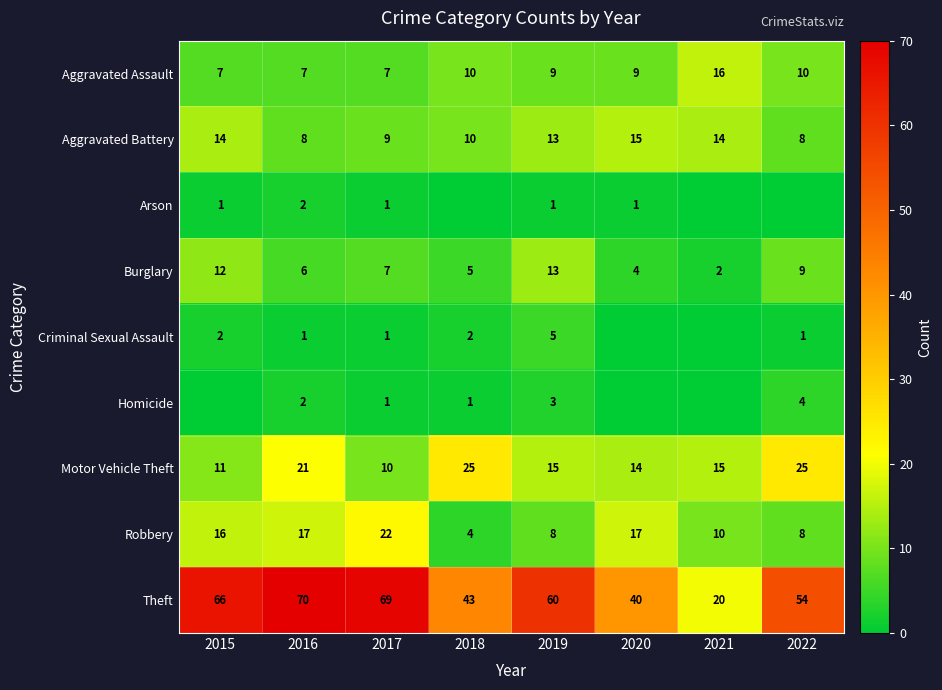

What is the spread (max minus min) of values at 2015?

66